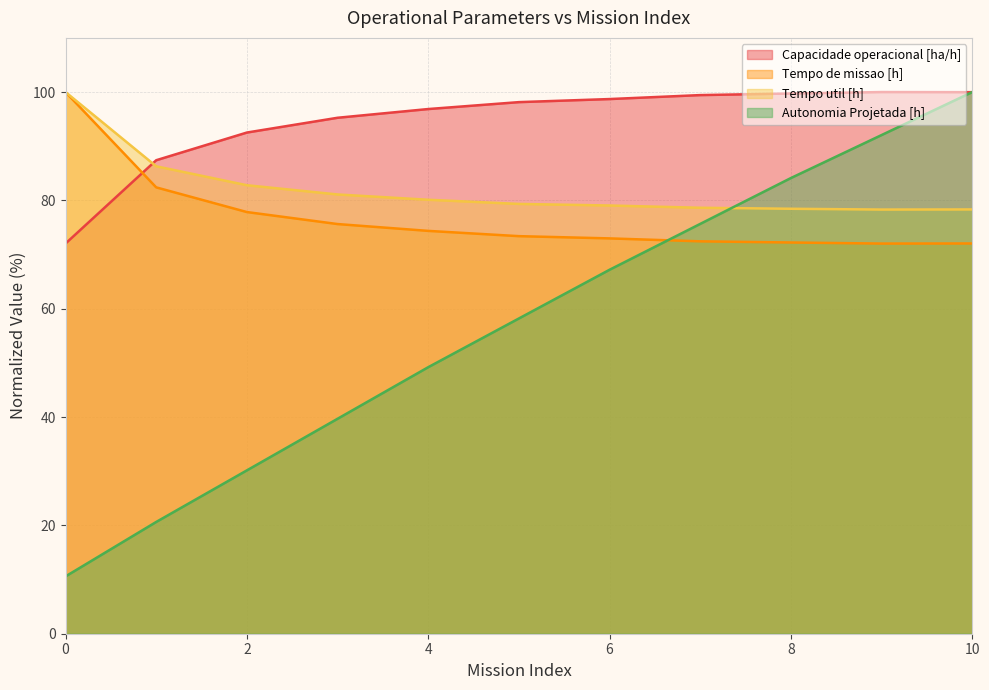

What is the approximate value of Autonomia Projetada [h] at 4?

49.2